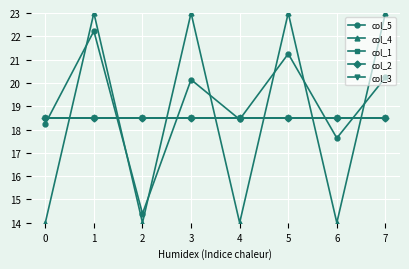

How many times do col_5 and col_1 cross each other?

7